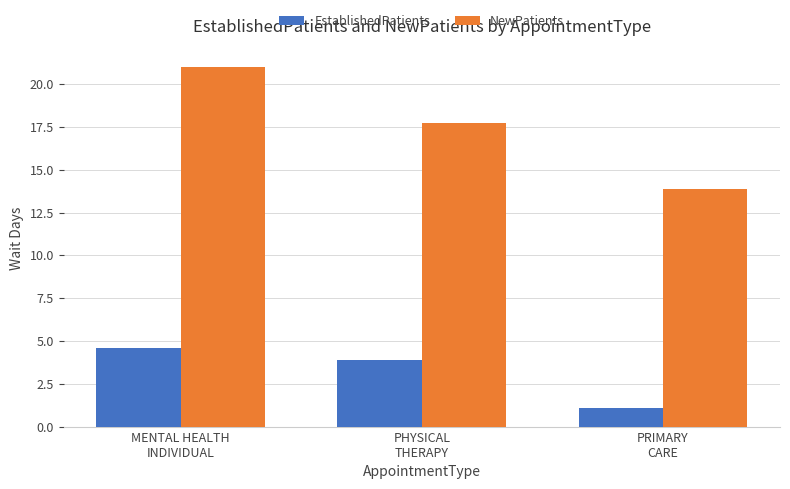

How many groups of bars are there?

3